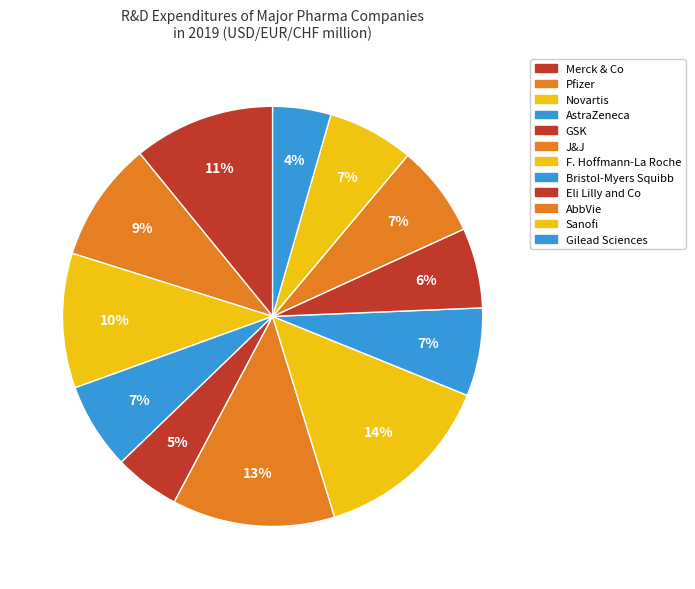

Does Eli Lilly and Co represent more than half of the total?

No